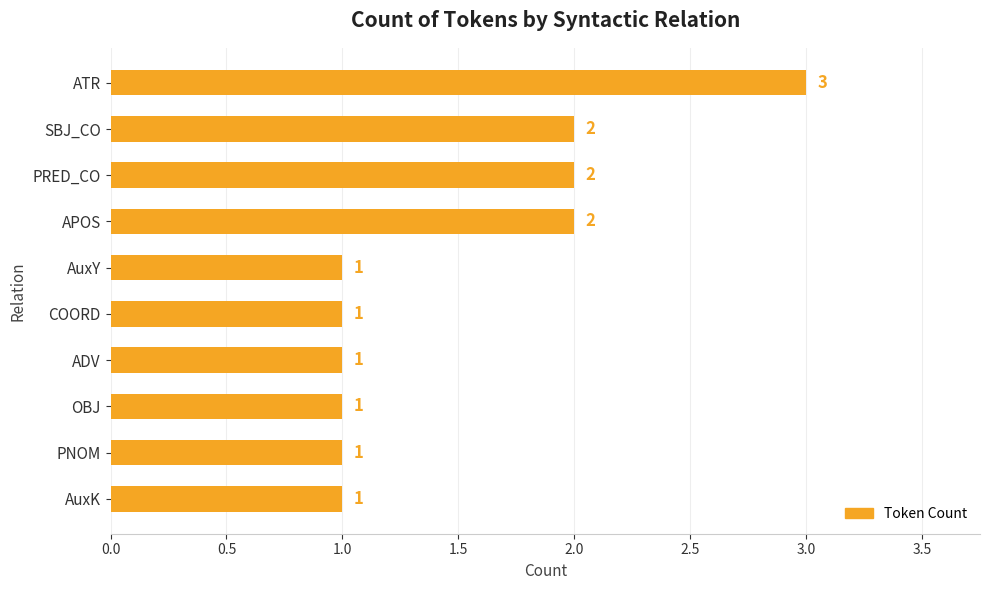

Count the number of values greater than 1.

4